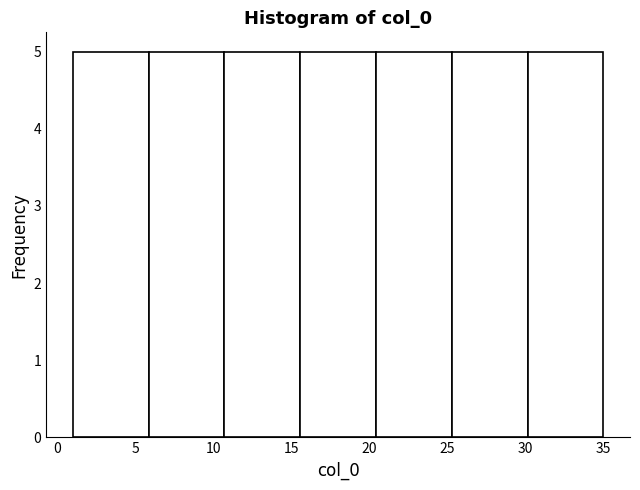

How tall is the bar that spans 20.5 to 25.5 on the x-axis? Neither the bar edges nor the heights are printed on the chart, so give them approximately, as read against the axes.

5